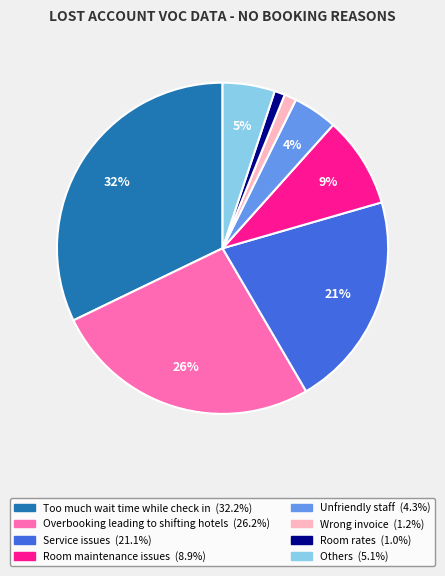

To the nearest percent, what portion does Room rates represent?

1%